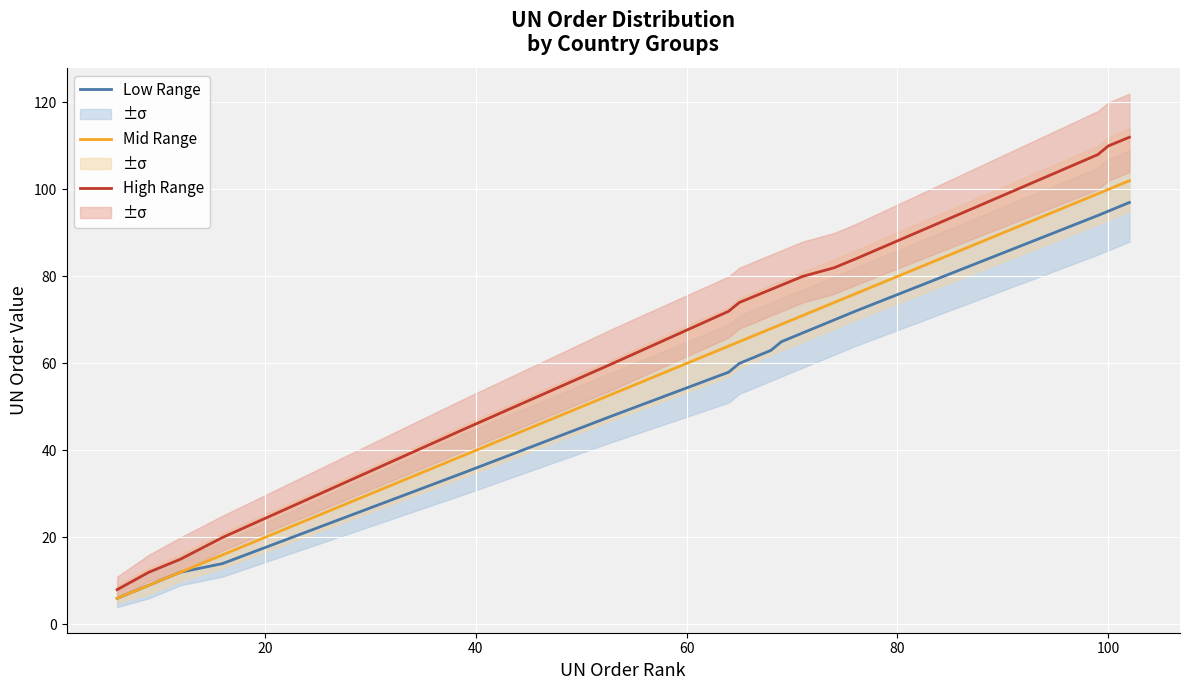

What is the minimum value for Low Range?

6